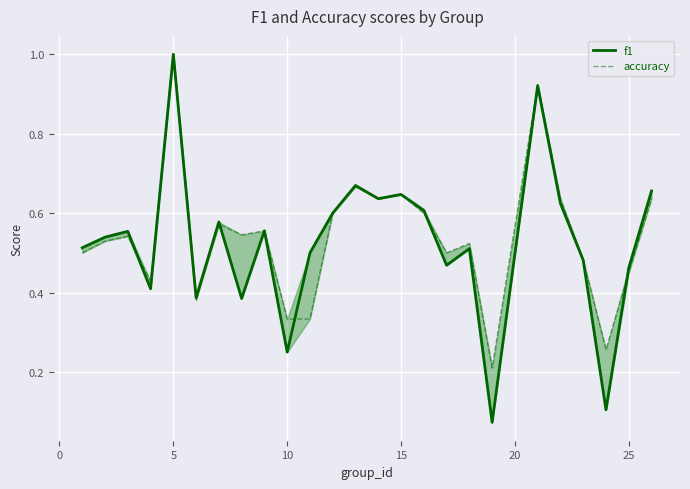

How many interior local peaks does the f1 series have?

8